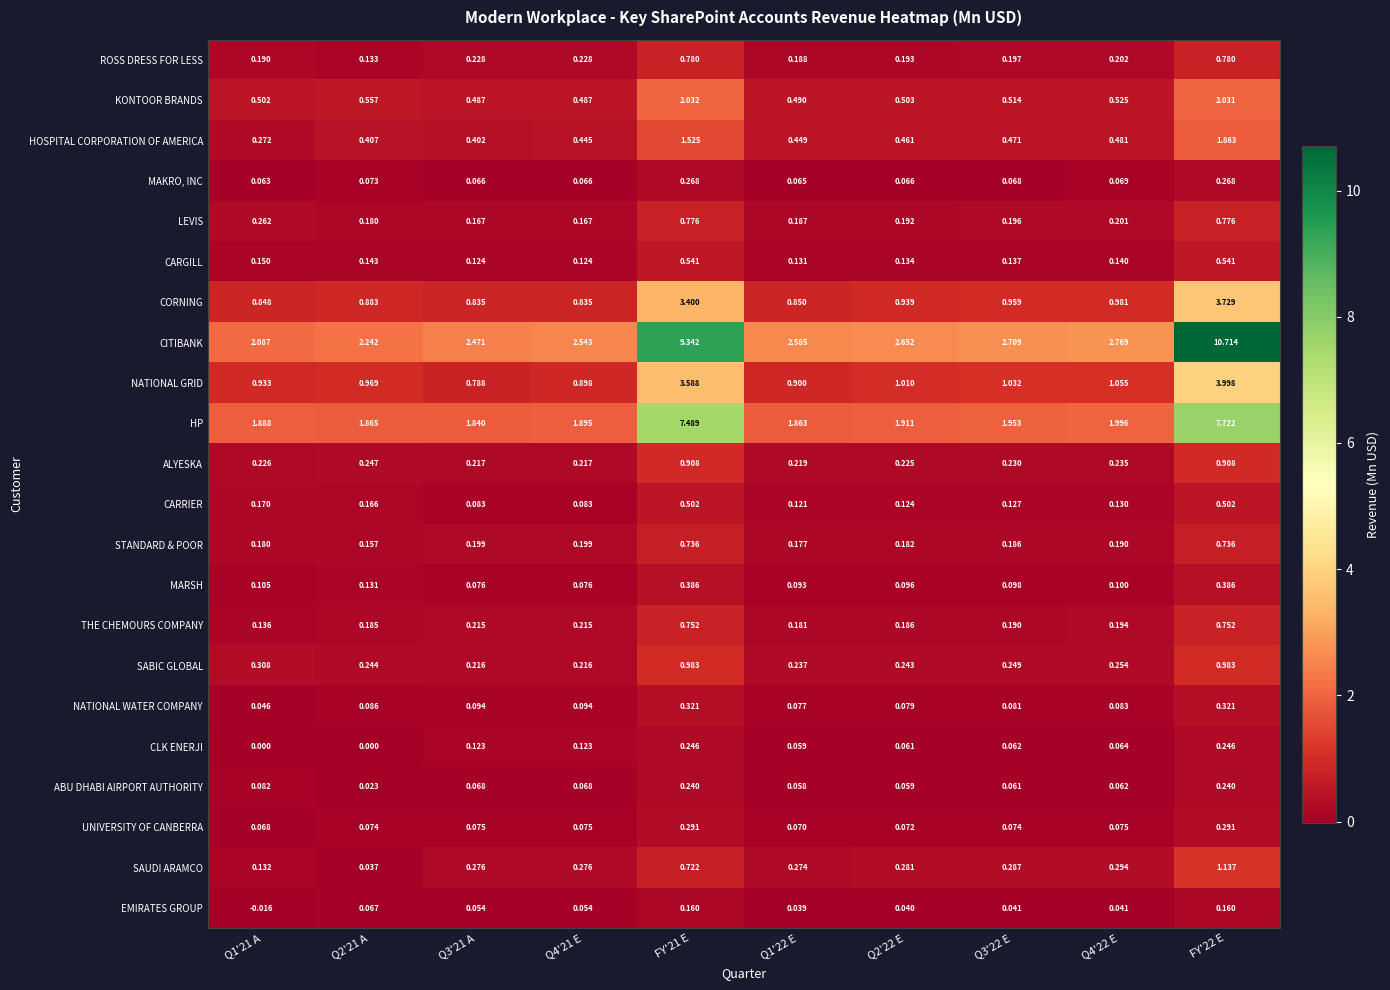

Which series has the largest range (max minus min)?

CITIBANK